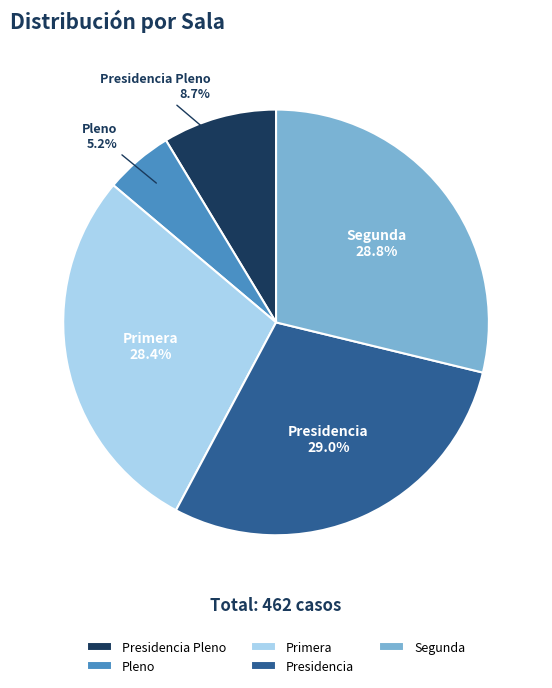

To the nearest percent, what is the average slice percentage?

20%